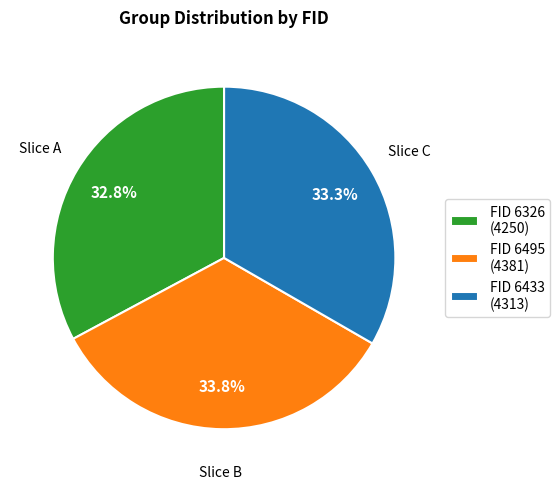

Does FID 6326 (4250) account for over 50% of the chart?

No